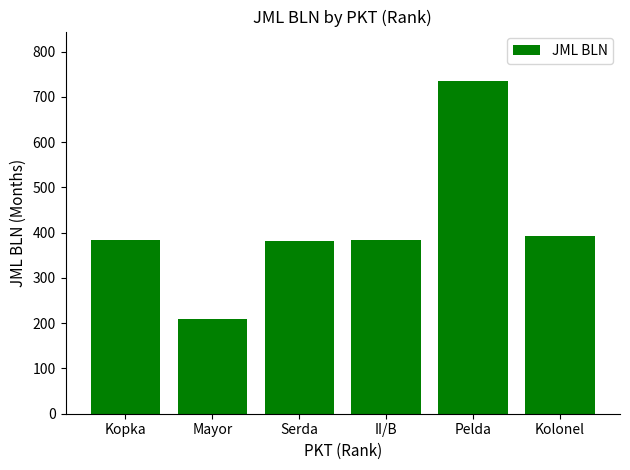

Which category has the lowest value across all series?

Mayor